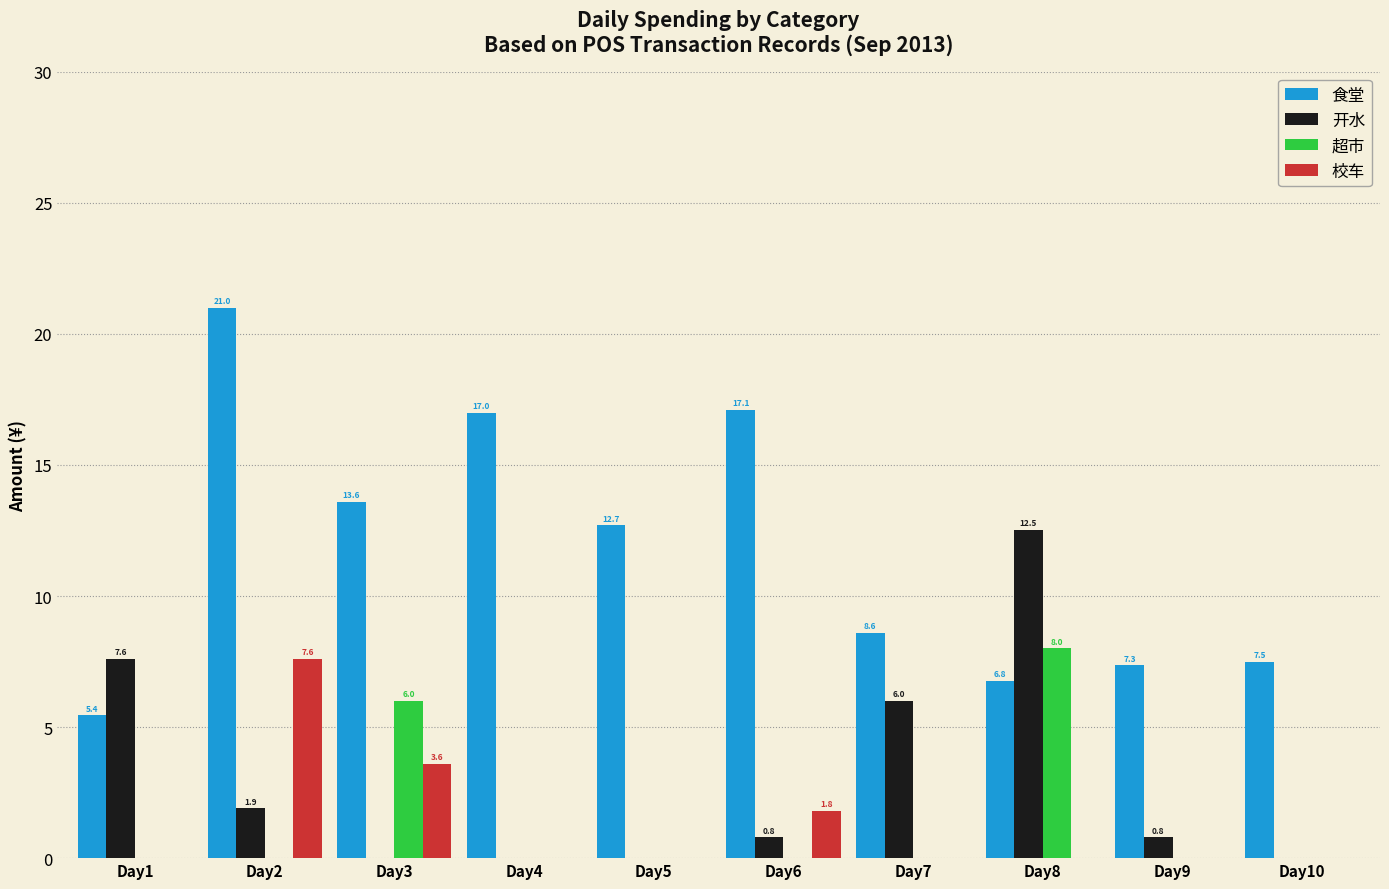

The value of 食堂 at Day7 is 11.8. True or false?

False